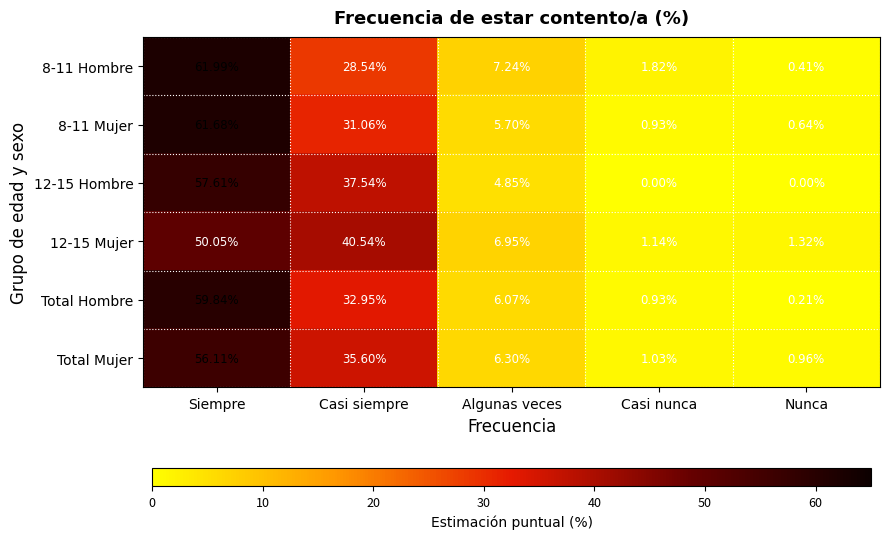

What is the greatest value displayed?

62.0